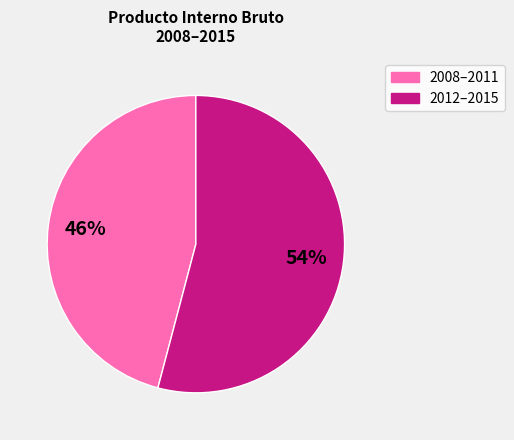

Rank the categories by value from lowest to highest.

2008–2011, 2012–2015